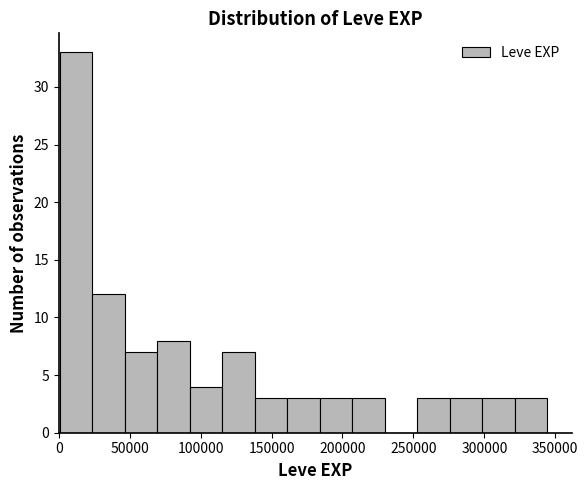

What is the height of the bar covering 90000 to 115000 on the x-axis? Neither the bar edges nor the heights are printed on the chart, so give them approximately, as read against the axes.

4